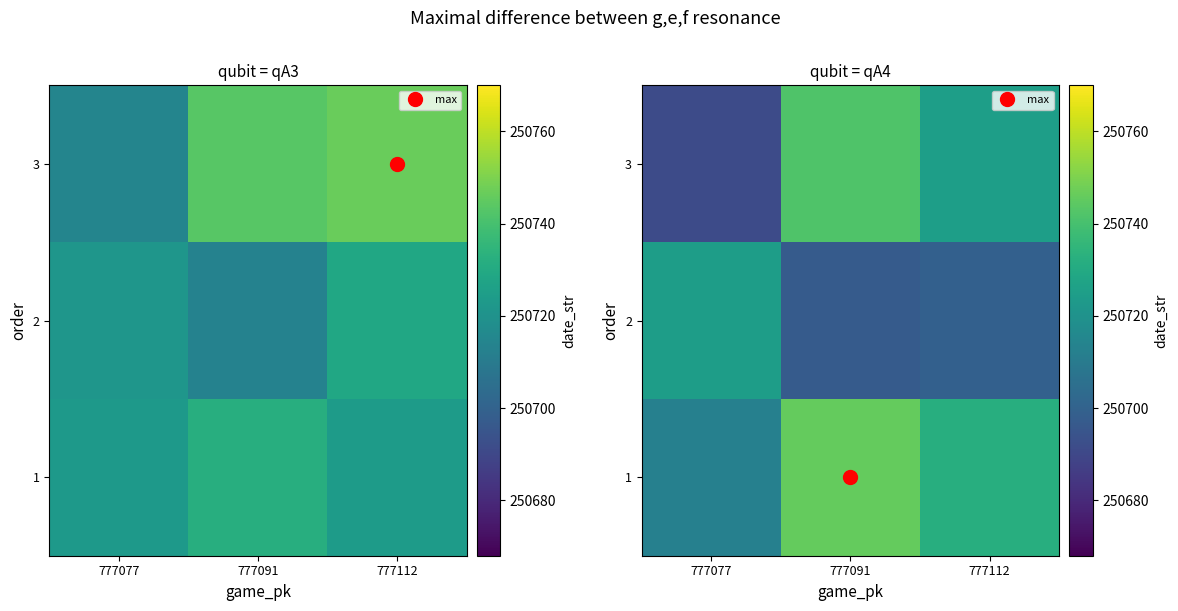

Reading right to left, list all the values displayed in this chart.

row_0: 250731.9	250746.0	250712.5
row_1: 250699.4	250697.4	250724.9
row_2: 250725.1	250742.0	250691.5